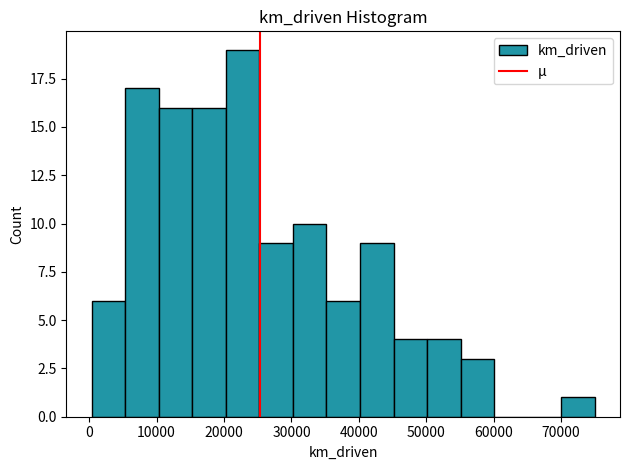

Over which range of the x-axis is the bar tallest?

20000 to 25000